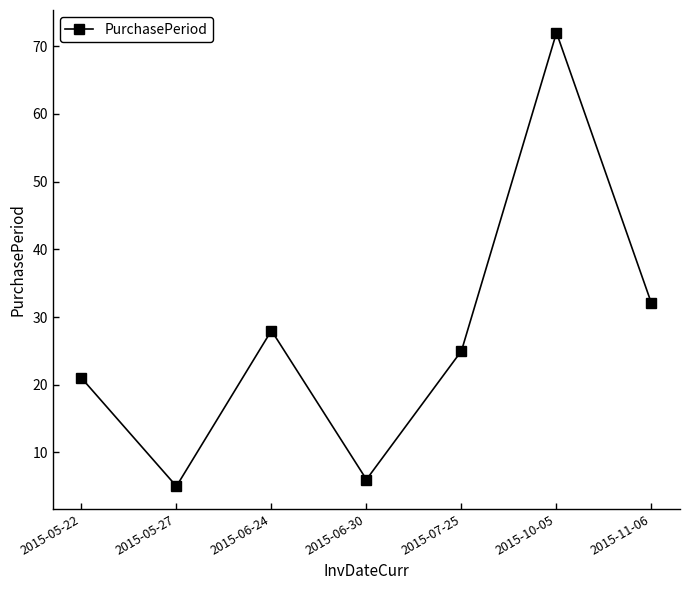

Which category has the highest value across all series?

2015-10-05